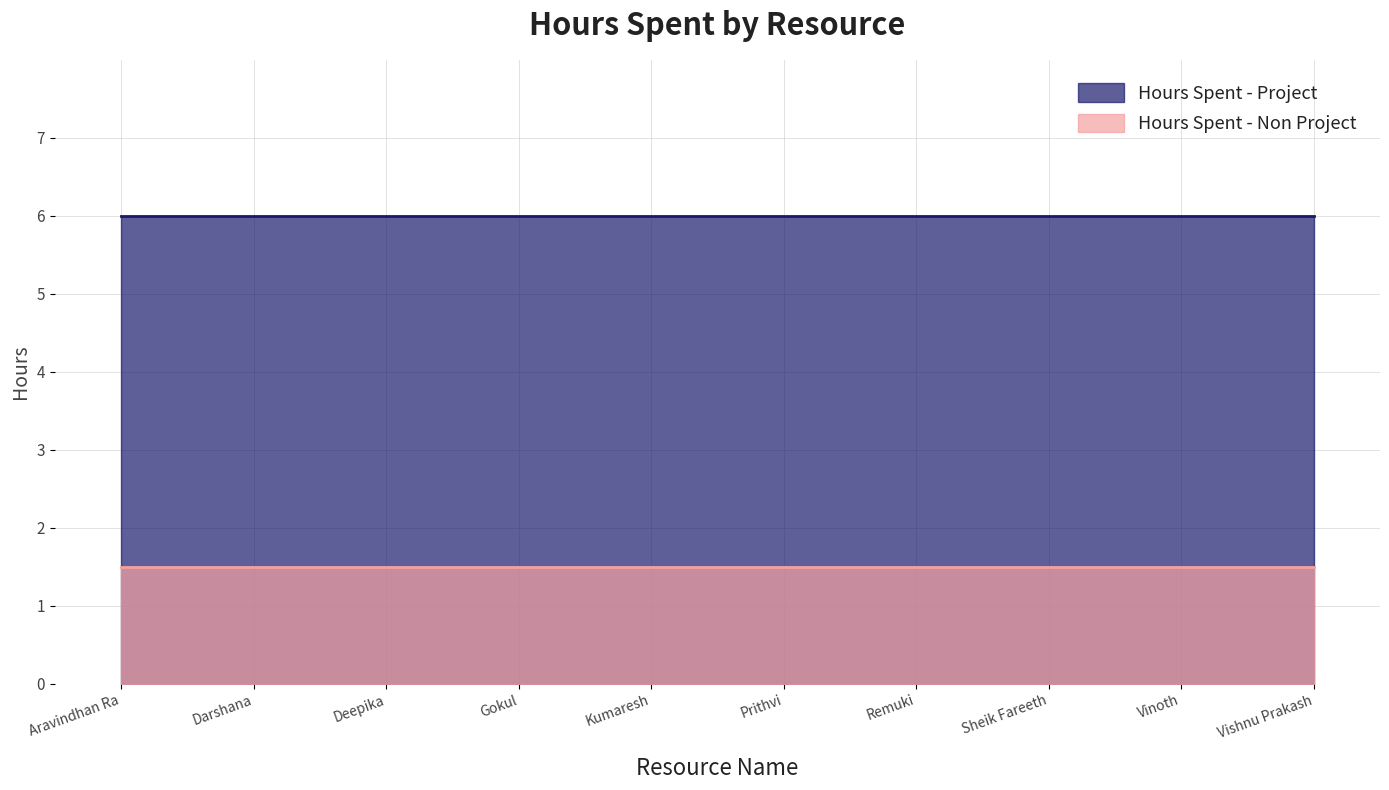

True or false: Hours Spent - Non Project and Hours Spent - Project cross at least once.

False